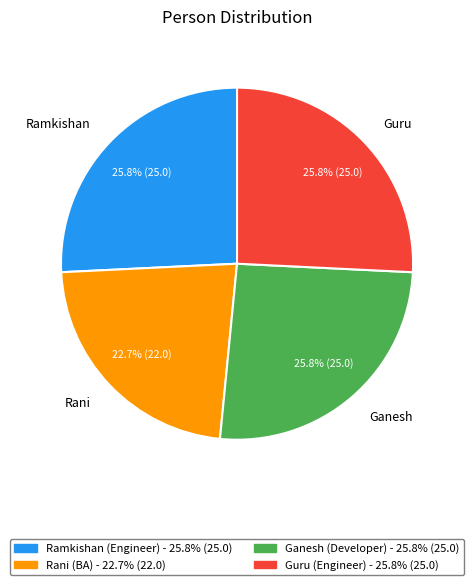

Combined, what portion of the pie is Ramkishan and Guru?

51.5%